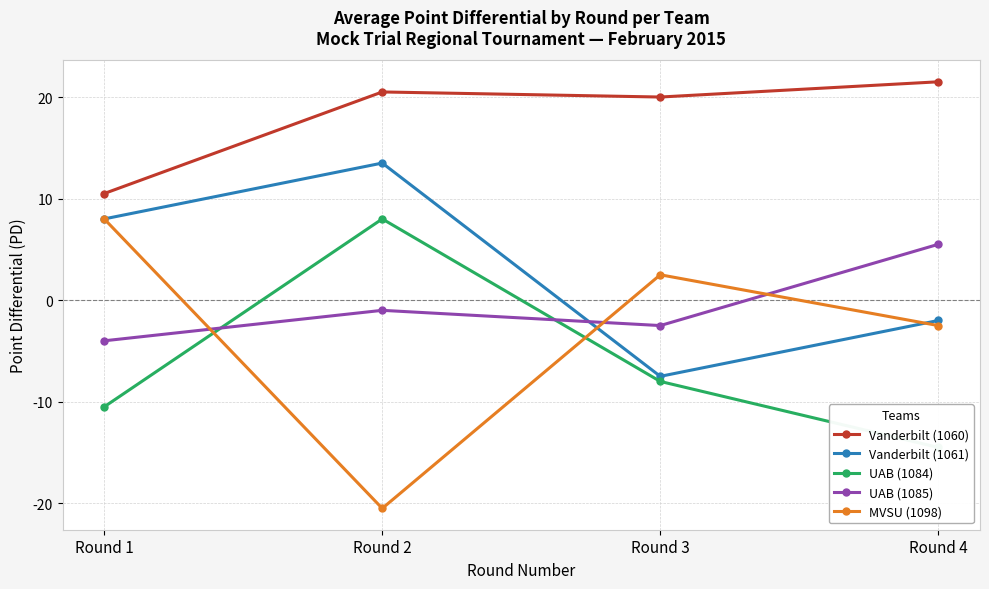

Between Round 2 and Round 3, which is larger?

Round 2